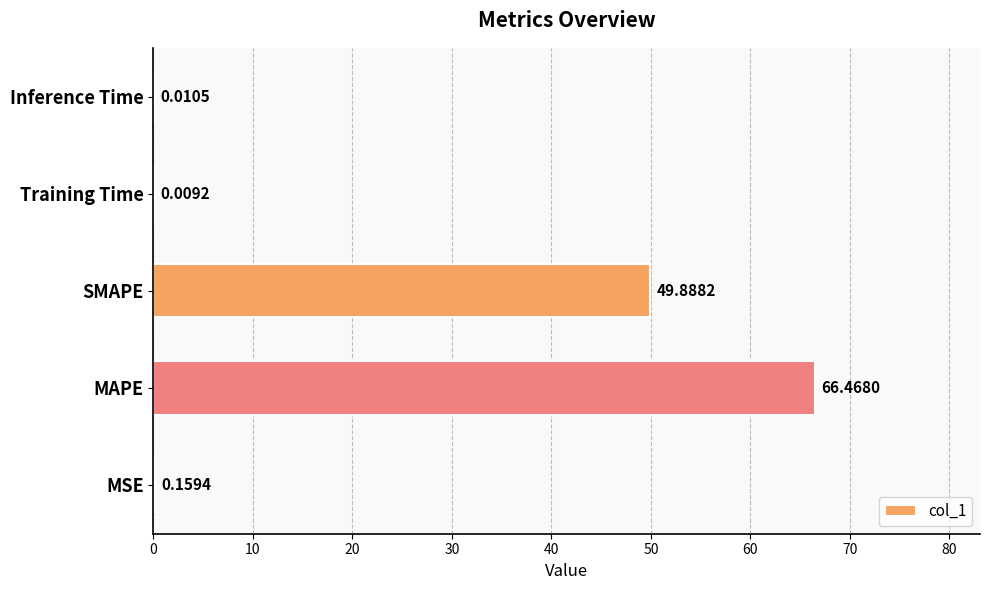

What is the sum of the values at MAPE and Inference Time?

66.5